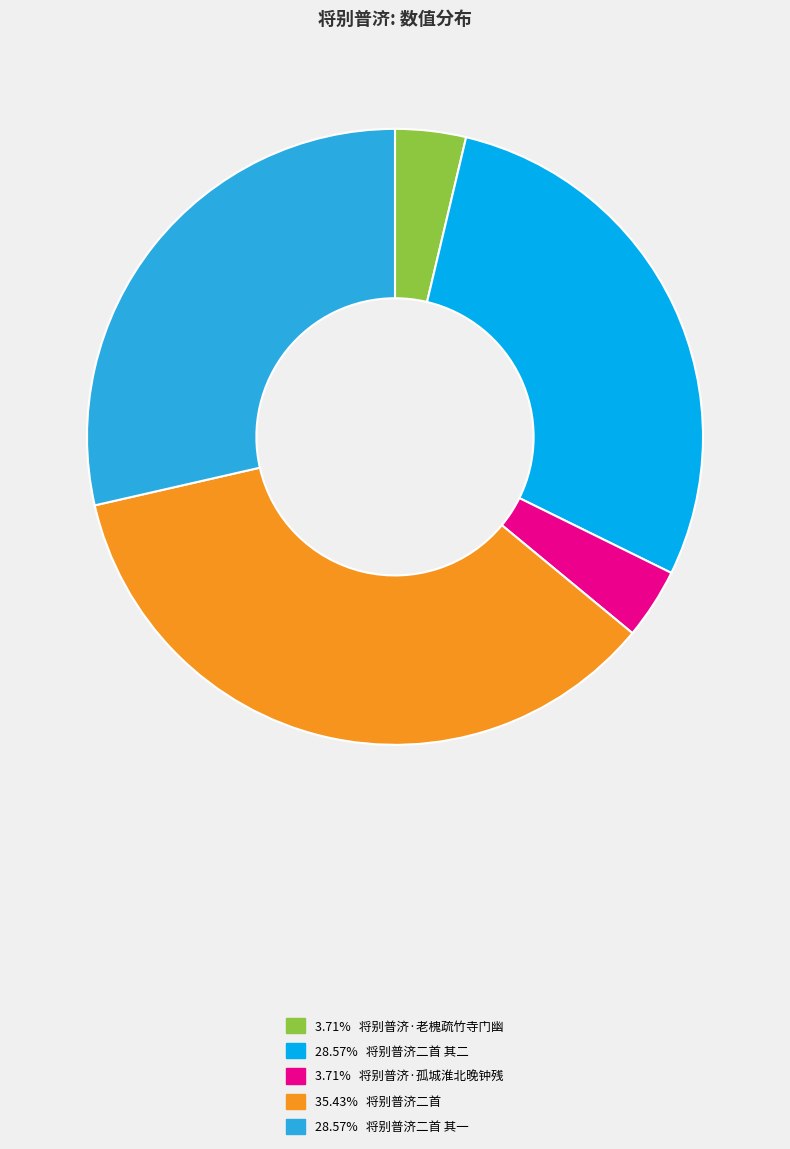

Is there a majority slice in this chart?

No